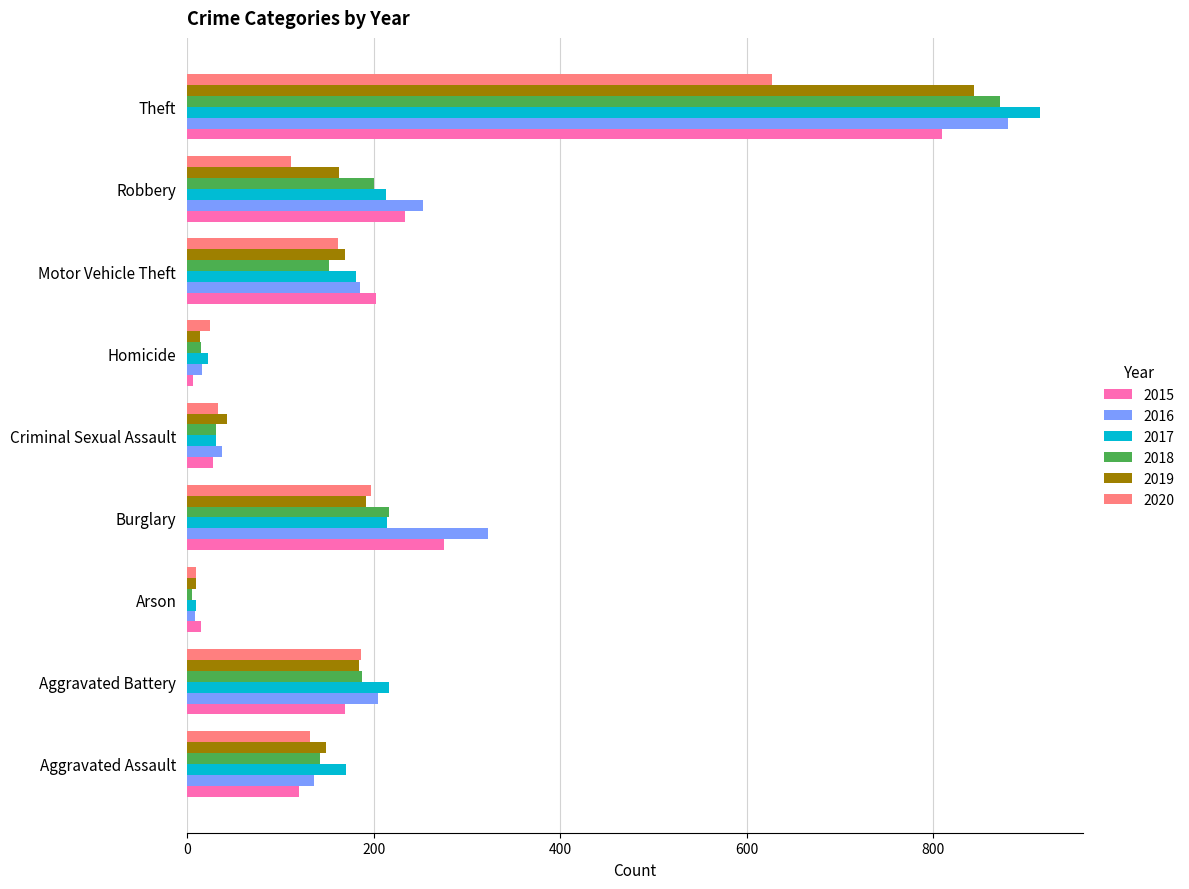

The value of 2018 at Burglary is 382. True or false?

False